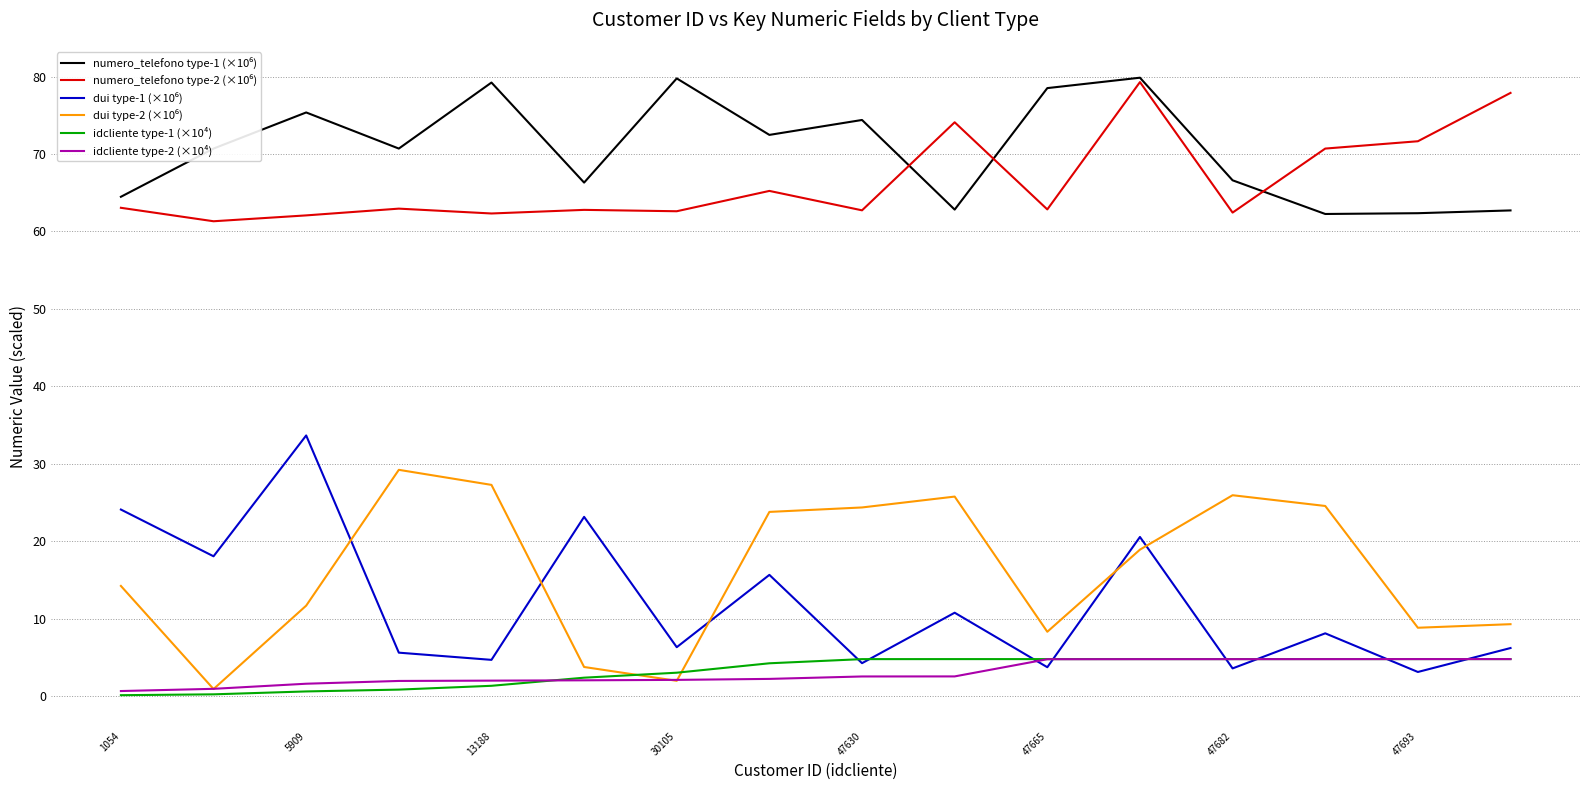

What is the average value of the idcliente type-1 (×10⁴) series?

3.2